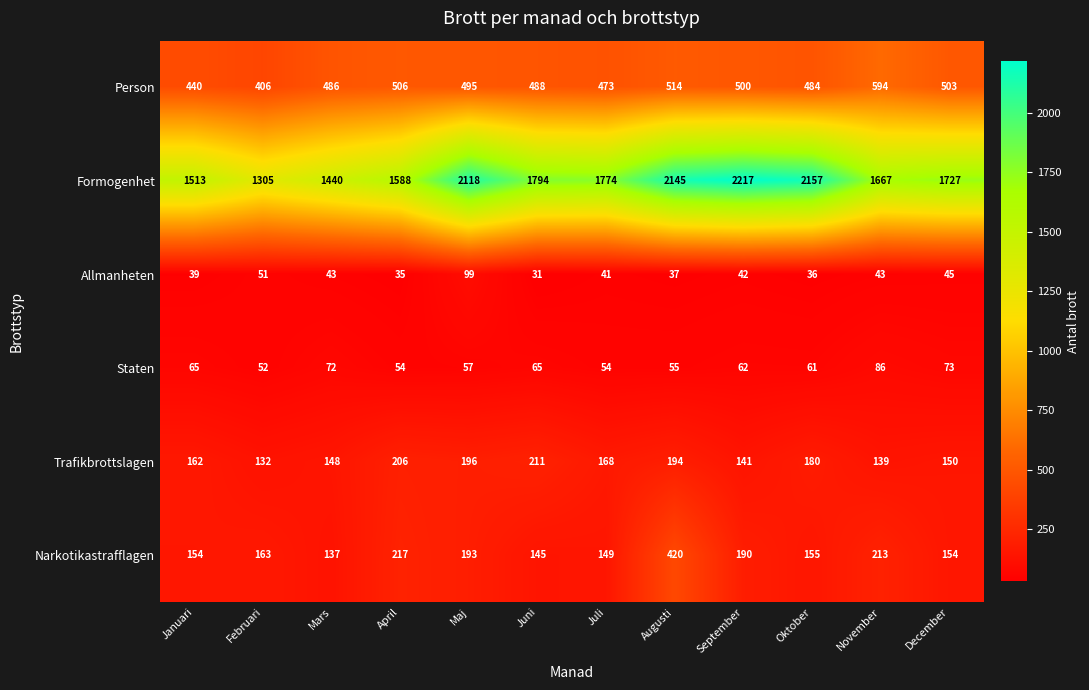

Where is Formogenhet nearest to the value 1761?

Juli